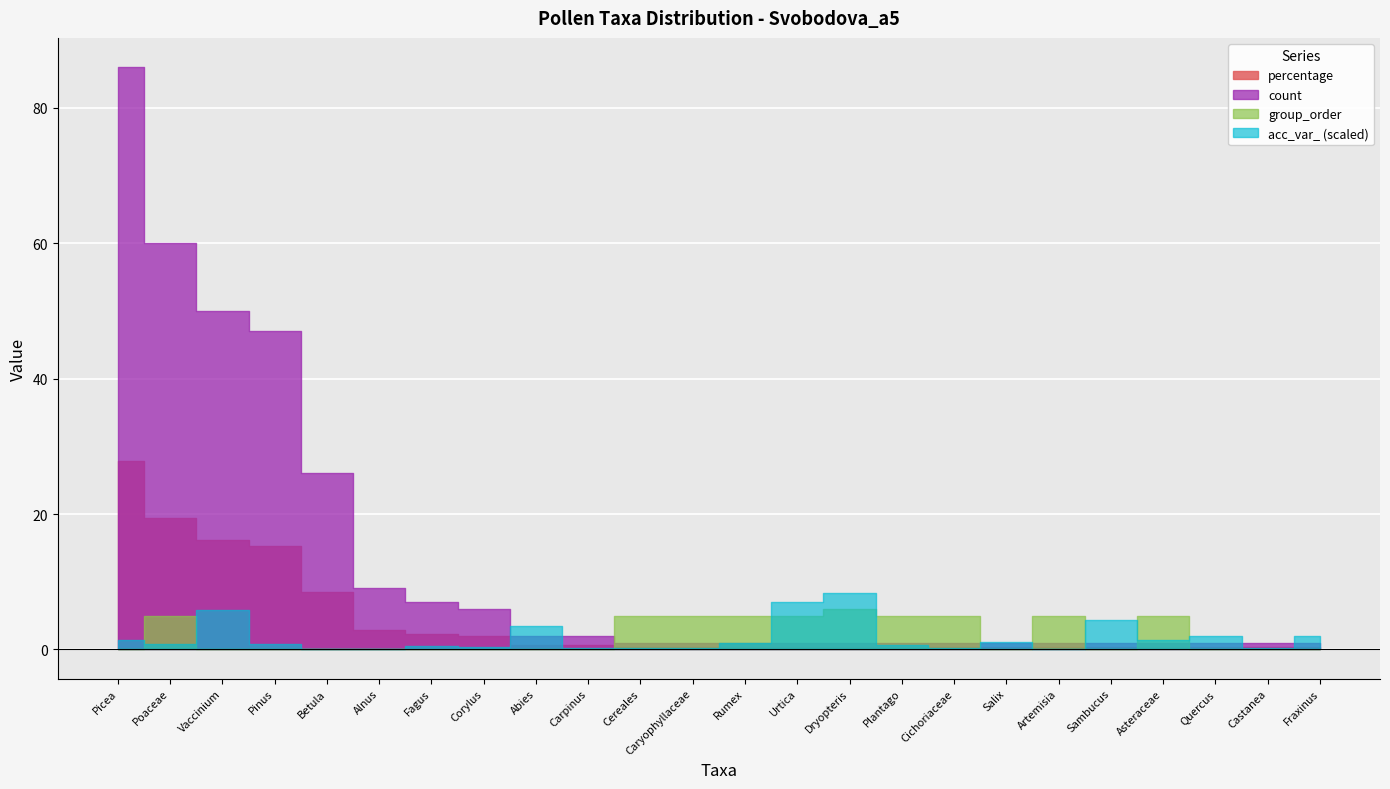

Where is count nearest to the value 43?

Pinus